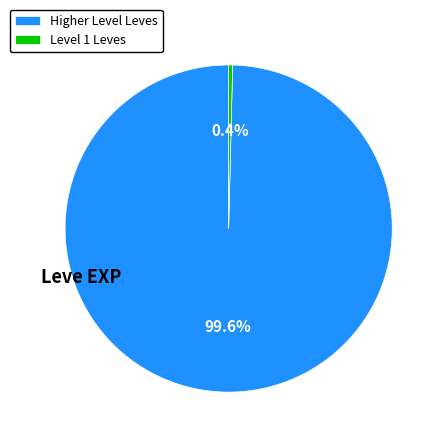

Which category has the biggest portion of the pie?

Higher Level Leves